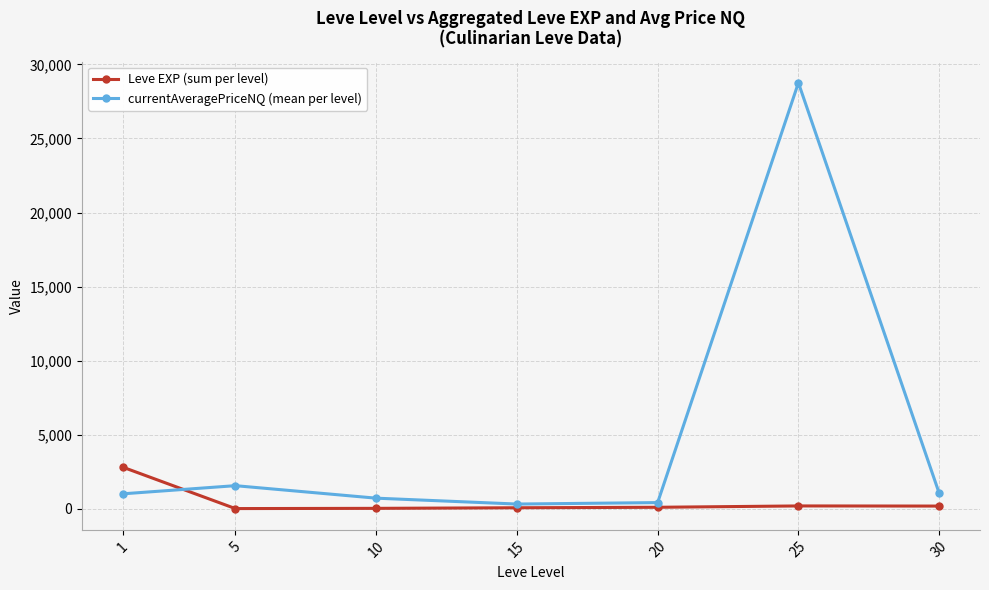

At which category is the sum across all series the highest?

25